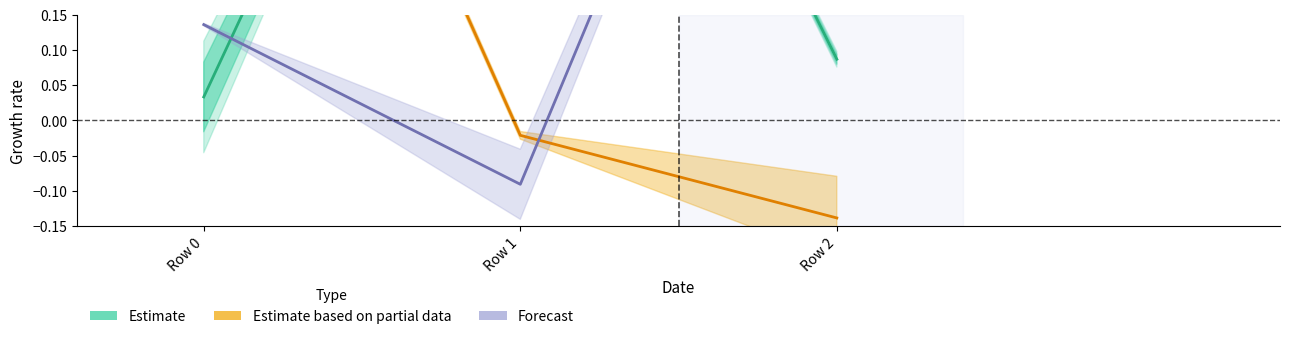

Reading right to left, list all the values displayed in this chart.

Estimate: 0.1	1.0	0.0
Estimate based on partial data: -0.1	-0.0	1.0
Forecast: 1.0	-0.1	0.1